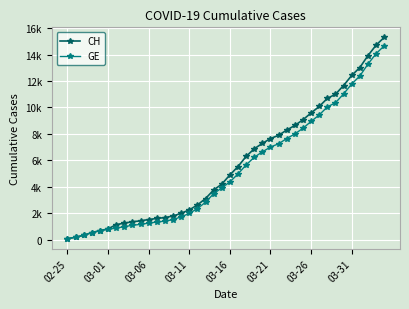

What are all the series names shown in the legend?

CH, GE